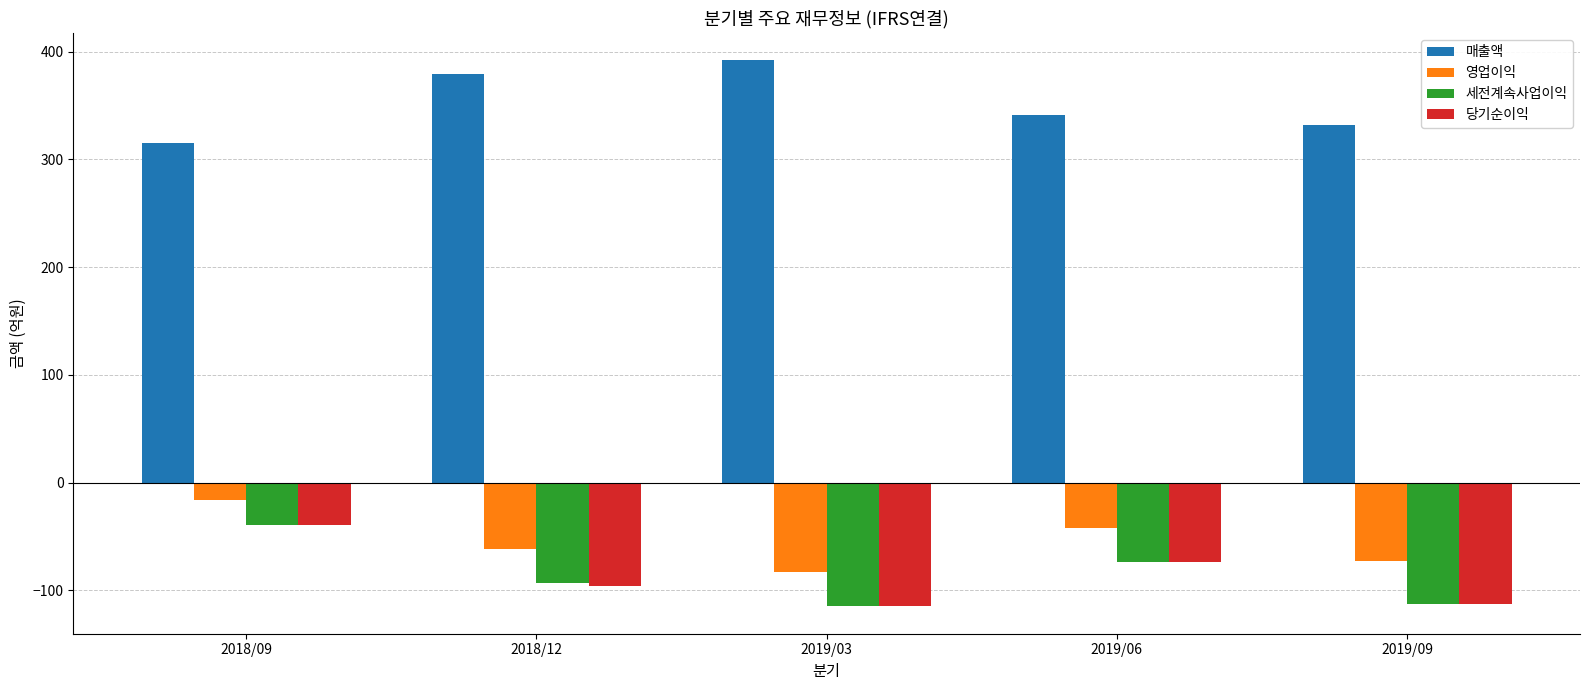

Count the number of categories in the chart.

5